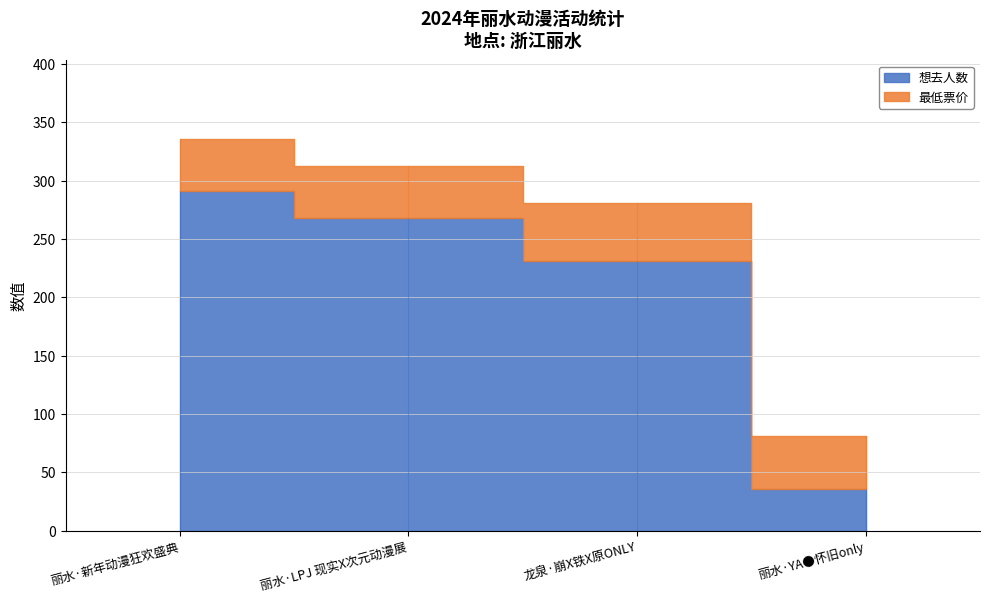

Rank the series by their maximum value, from highest to lowest.

想去人数, 最低票价